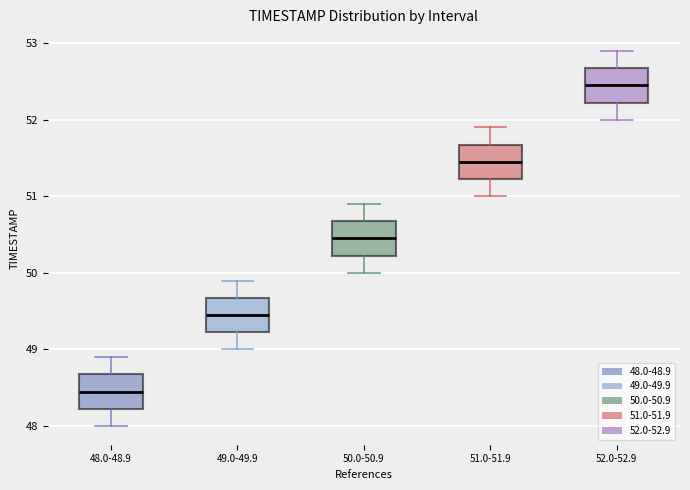

Which box has the highest median line?

52.0-52.9